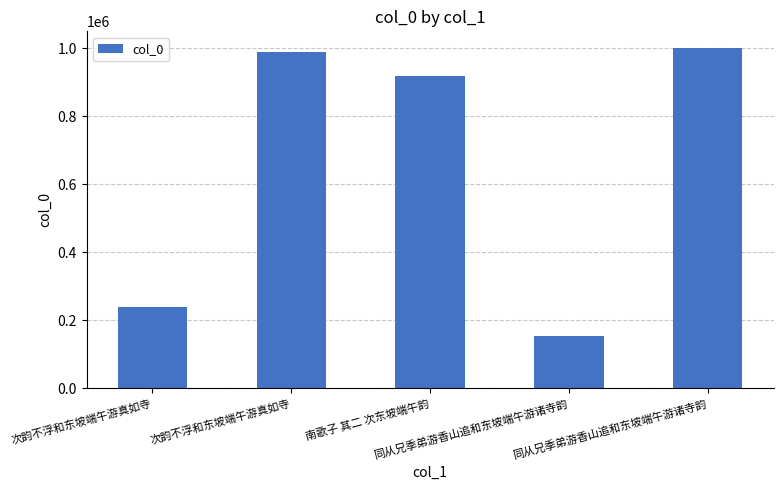

How many series are shown in this chart?

1